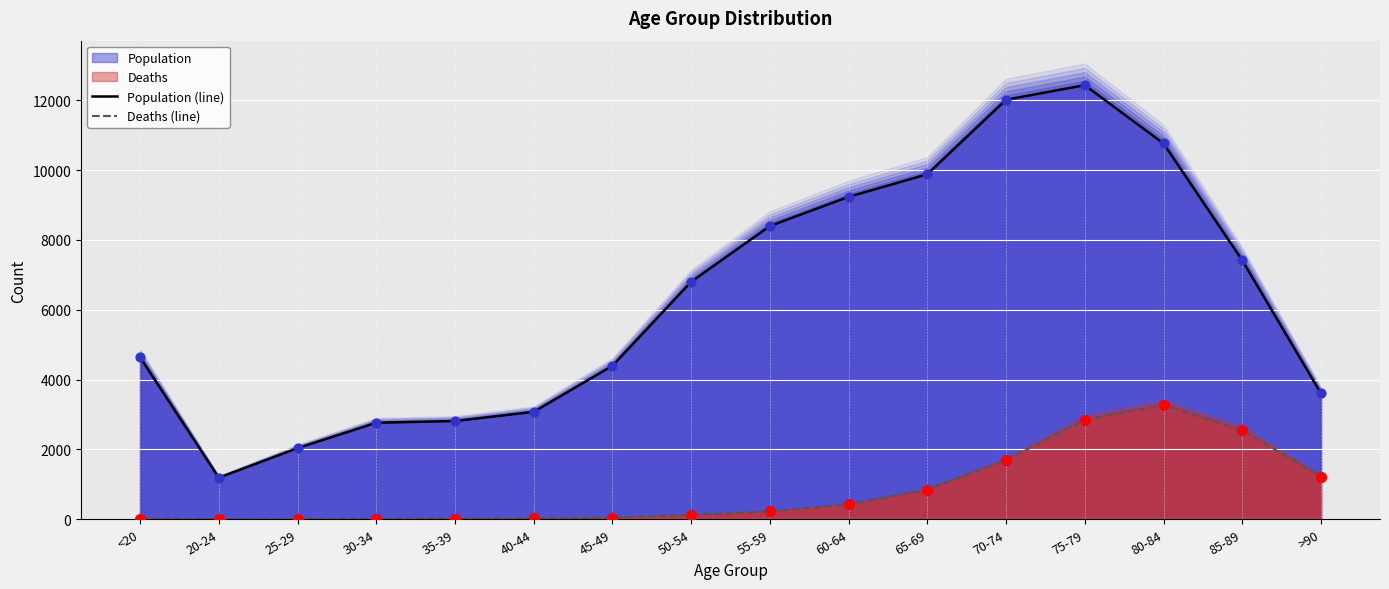

Which series reaches the maximum Y coordinate?

Population (line)